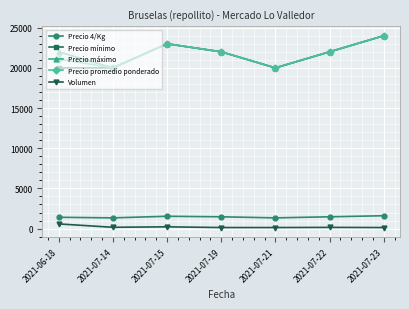

How many values in the Precio promedio ponderado series are below 22000?

3